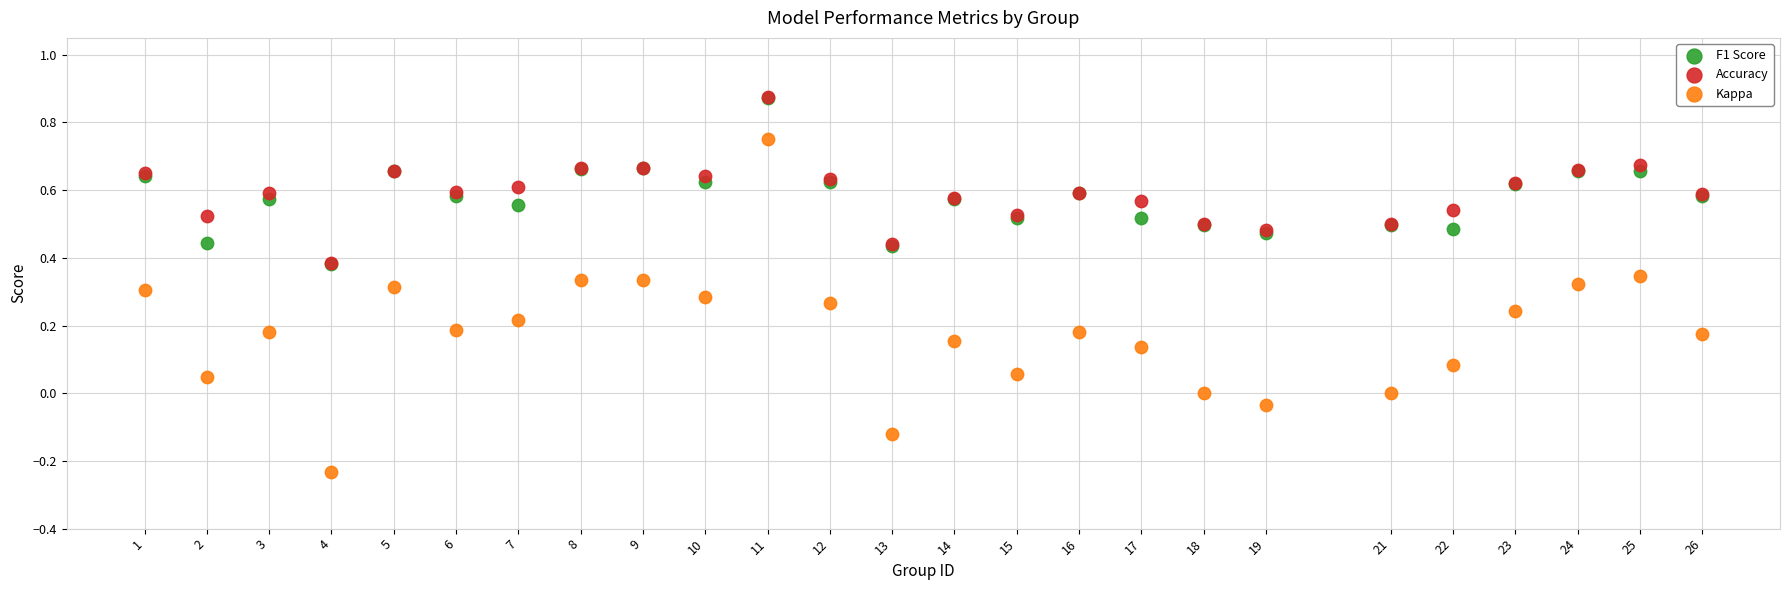

What are all the series names shown in the legend?

F1 Score, Accuracy, Kappa